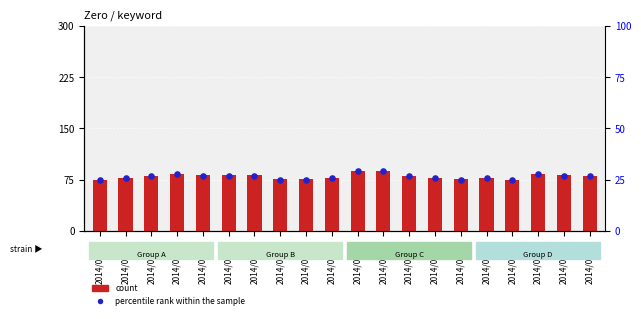

Which series has the largest total across all categories?

count